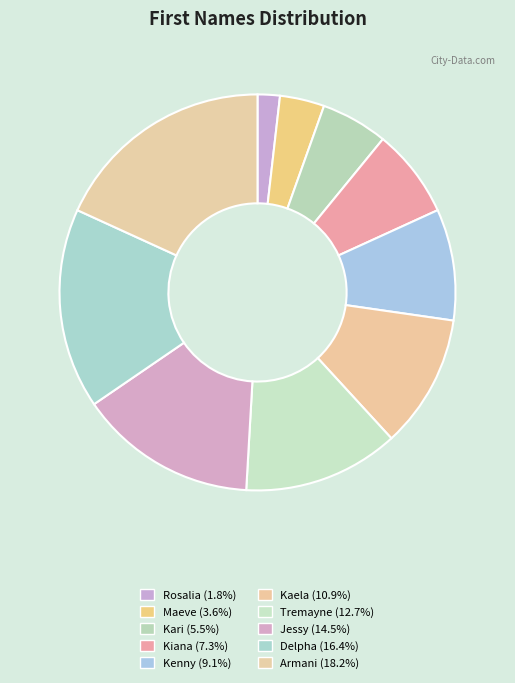

To the nearest percent, what is the average slice percentage?

10%